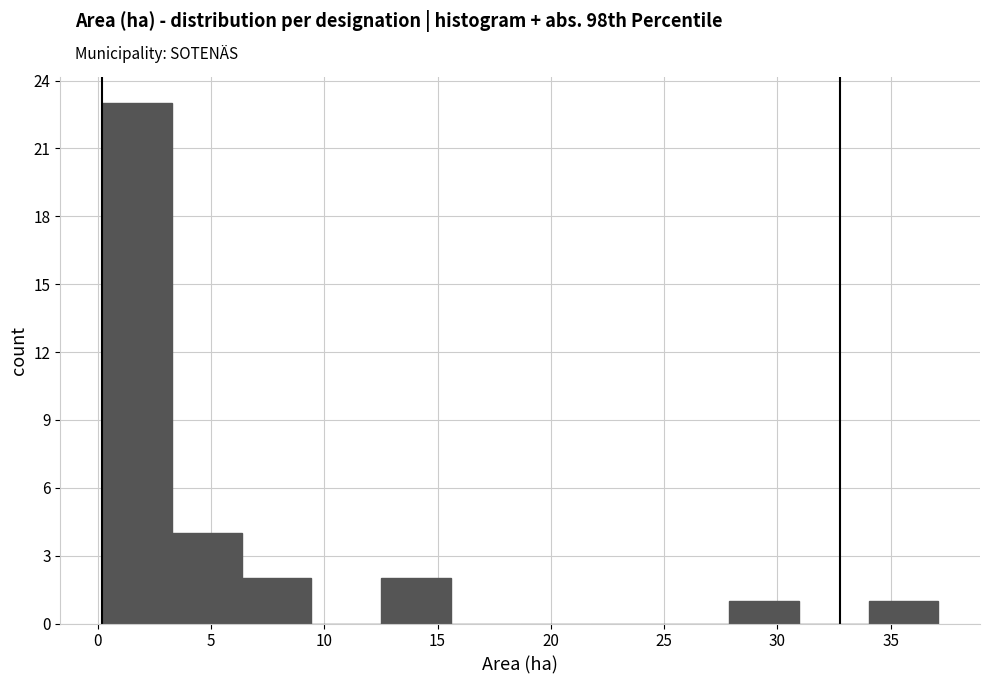

What is the height of the bar covering 3.5 to 6.5 on the x-axis? Neither the bar edges nor the heights are printed on the chart, so give them approximately, as read against the axes.

4